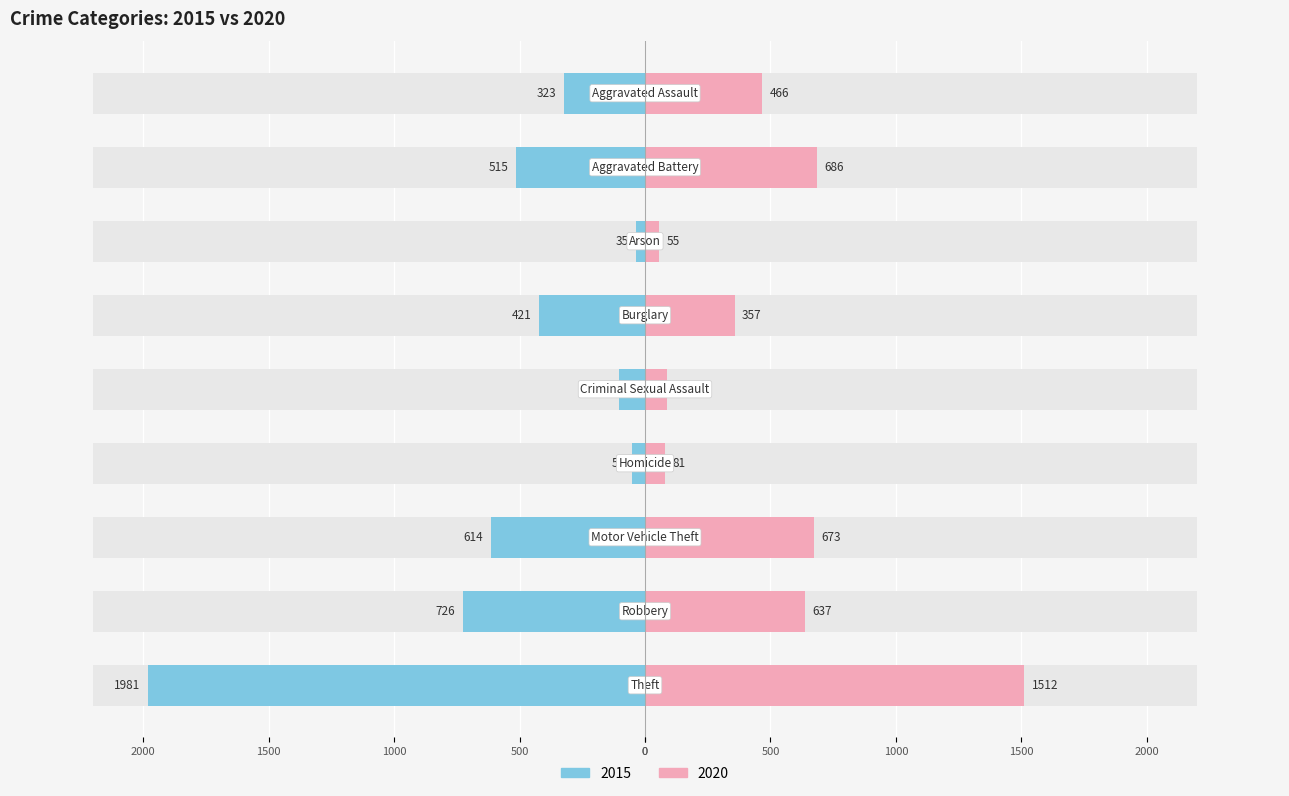

At how many categories does at least one series exceed 478?

4